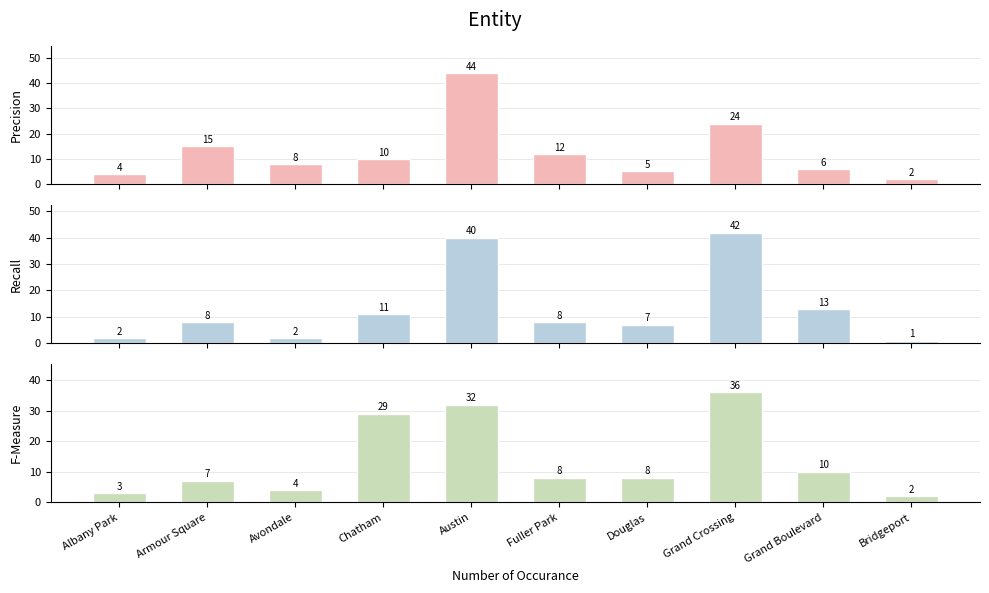

What is the total value across all series at Avondale?

14